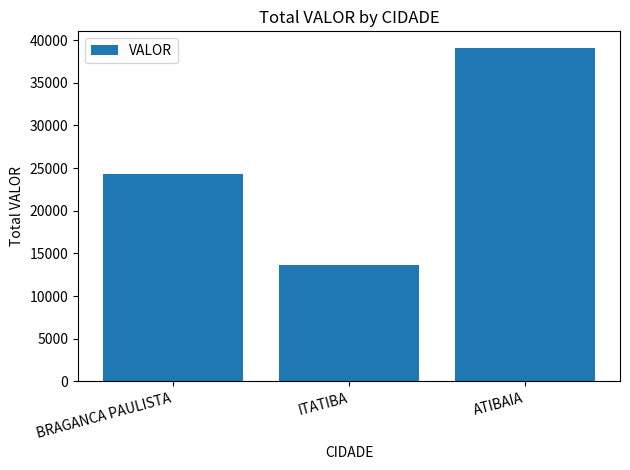

Rank the categories by value from lowest to highest.

ITATIBA, BRAGANCA PAULISTA, ATIBAIA